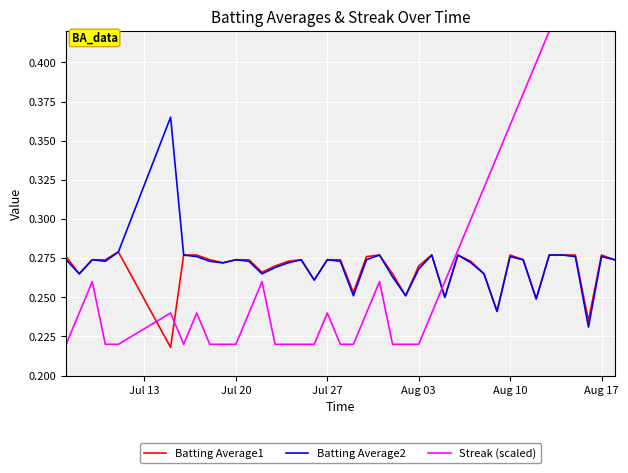

Is this an area chart (filled region under the line)?

No